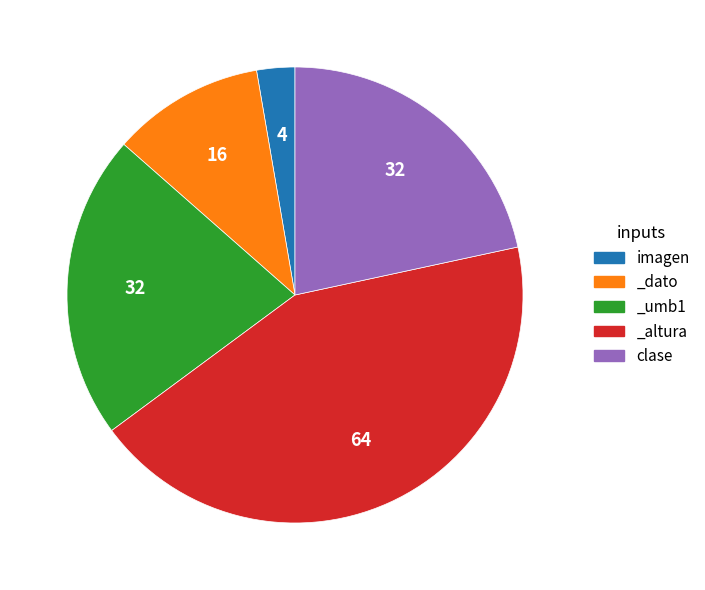

Combined, do clase and _dato account for over 50%?

No